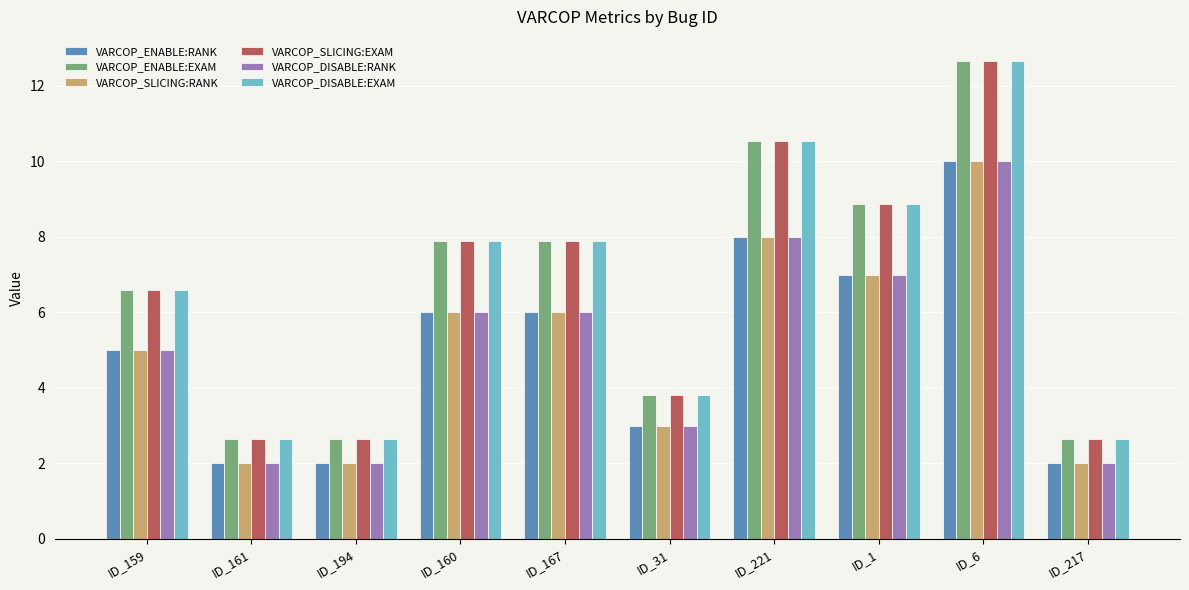

Are the bars grouped side by side (vs. stacked)?

Yes